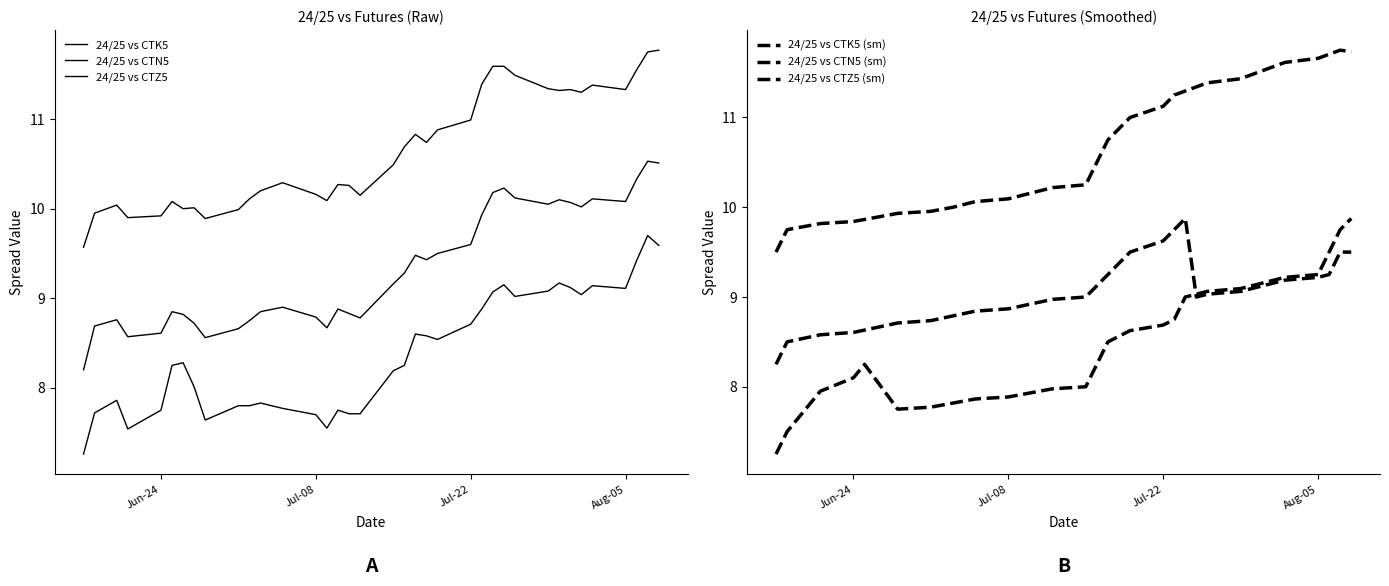

Count the number of categories in the chart.

39